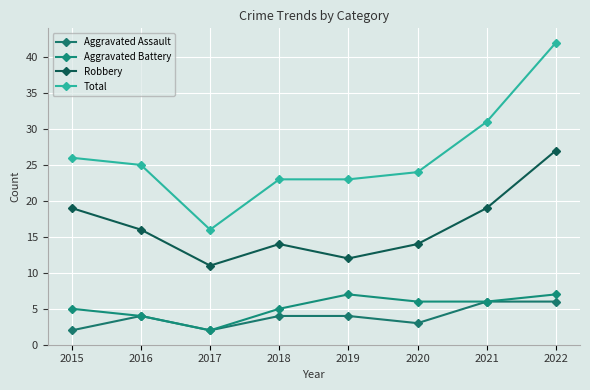

What is the smallest value displayed?

2